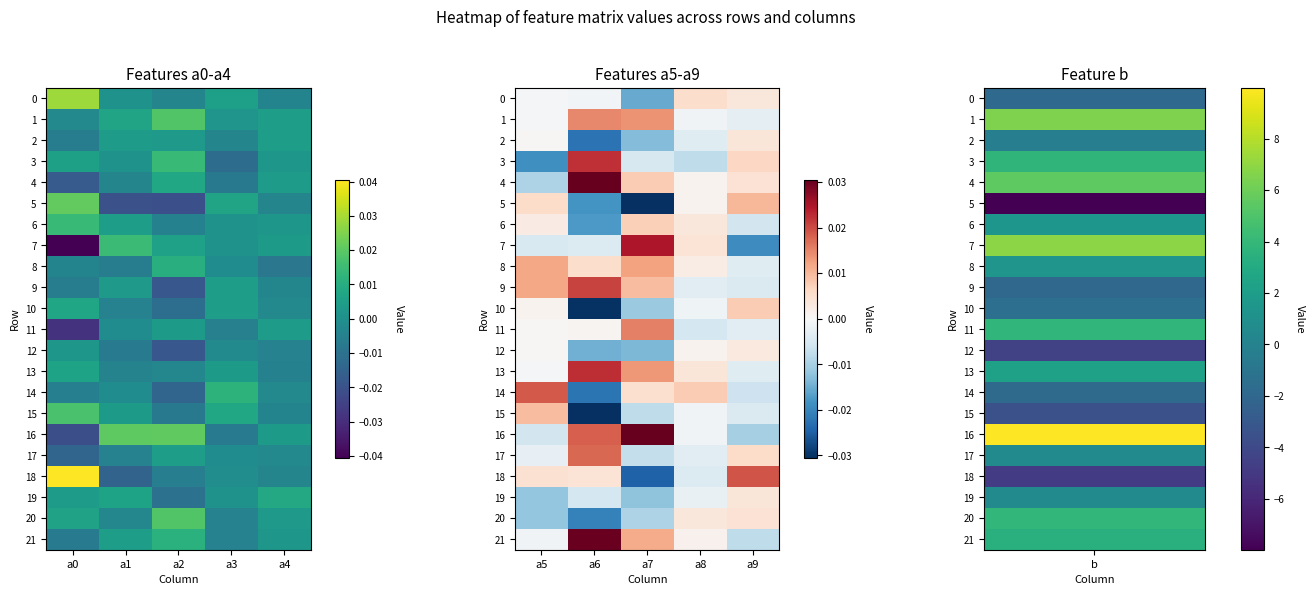

Which has a higher value, a9 or a5?

a9